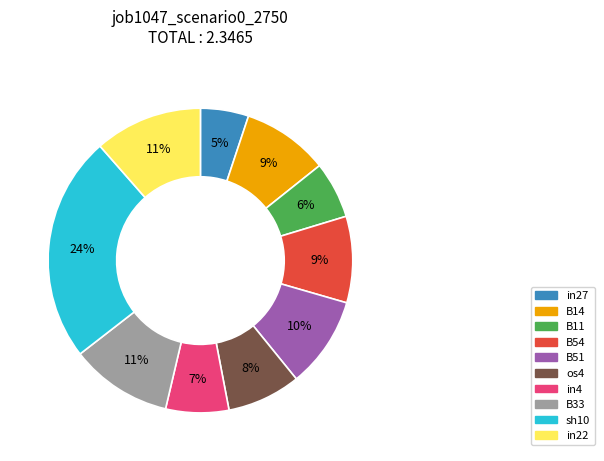

Combined, do in27 and in22 account for over 50%?

No